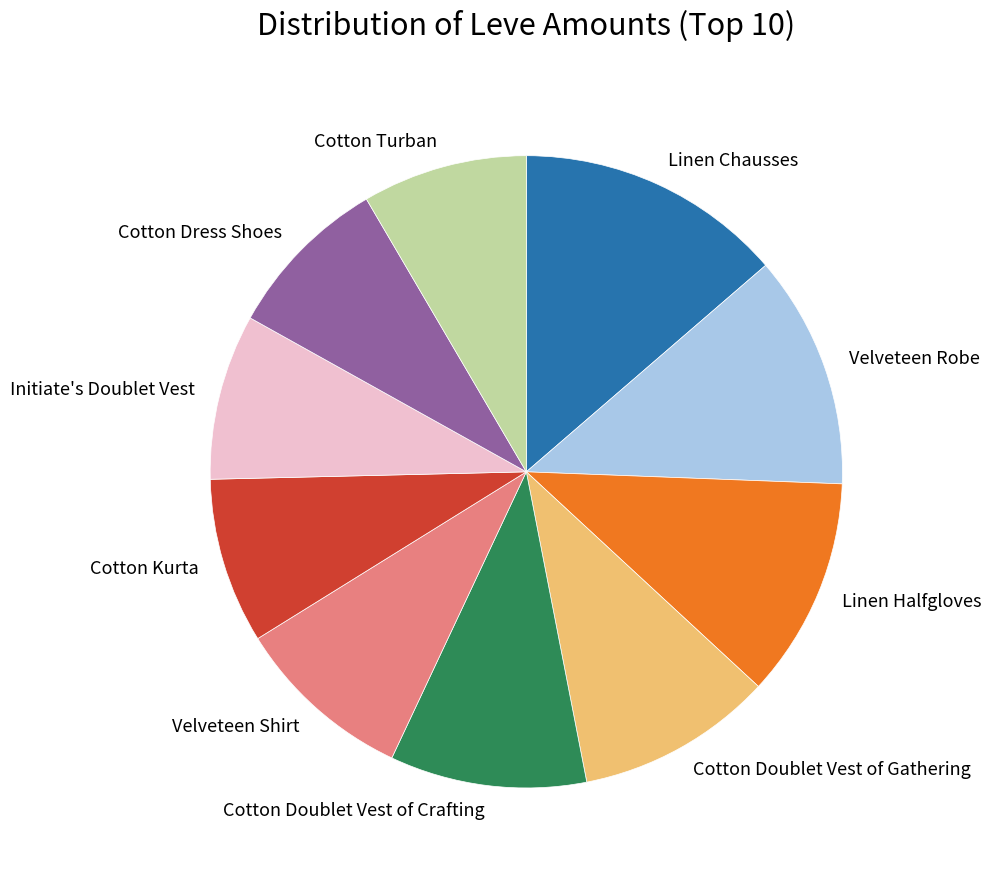

Is there any slice that represents more than half of the pie?

No